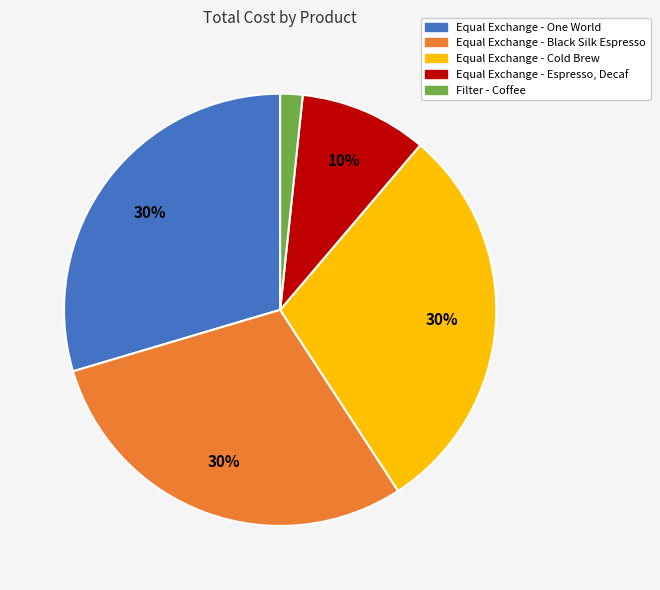

Is there any slice that represents more than half of the pie?

No